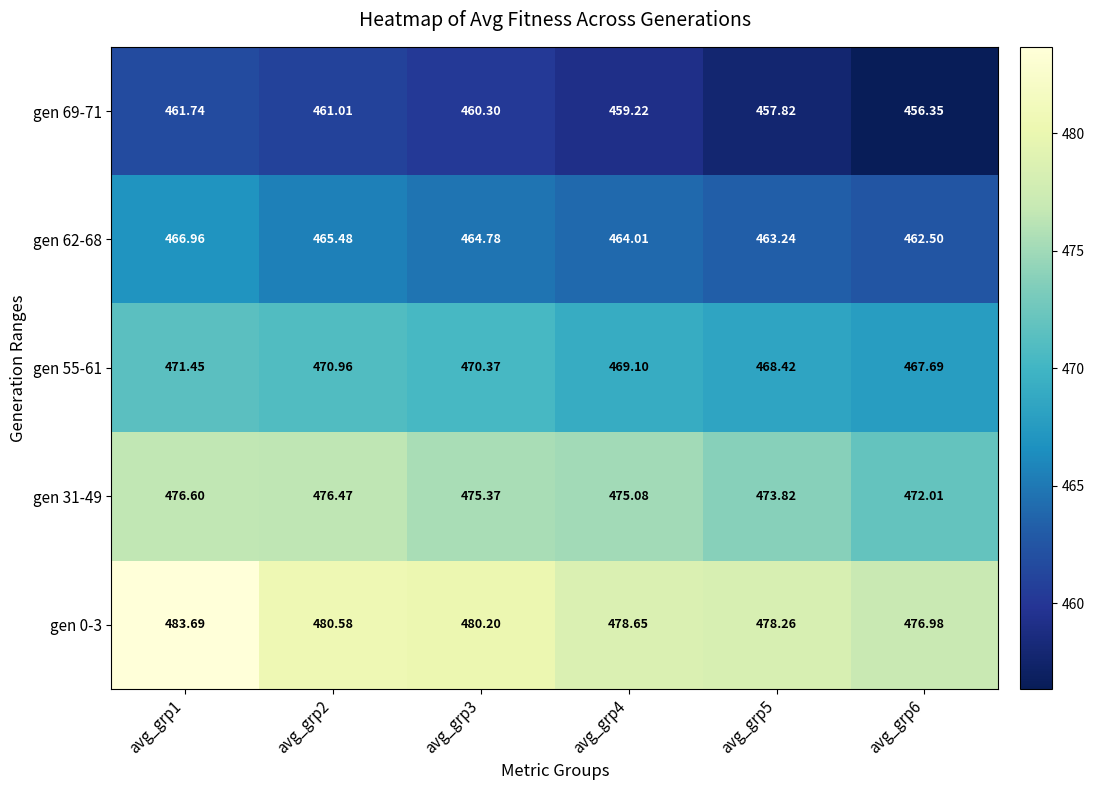

At which category is the sum across all series the highest?

avg_grp1